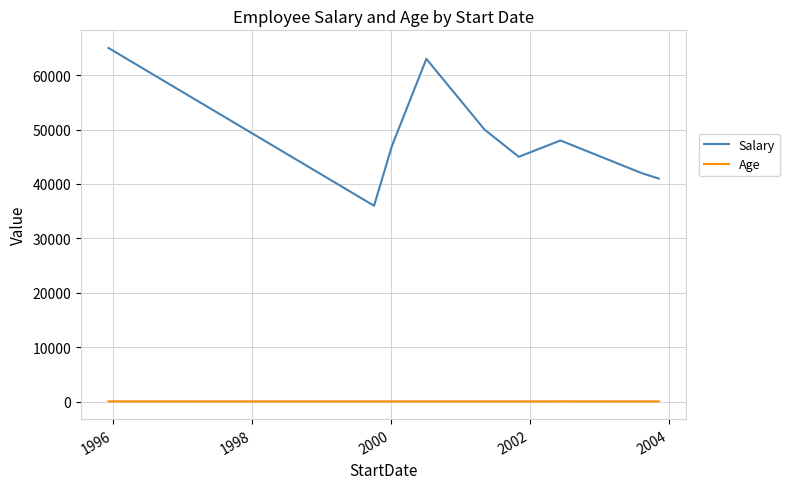

How many lines are shown in the chart?

2